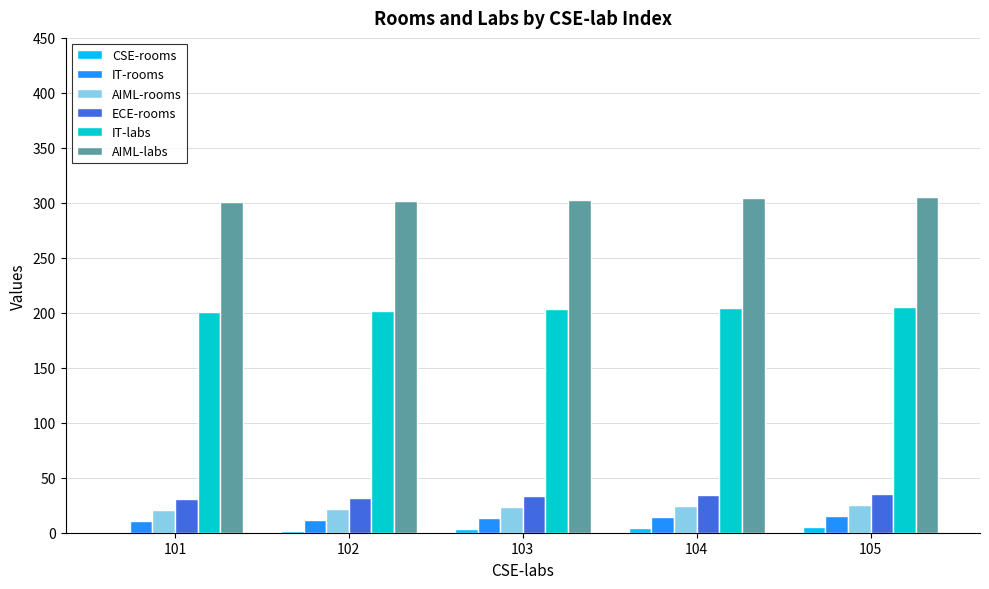

What is the maximum value shown in the chart?

305